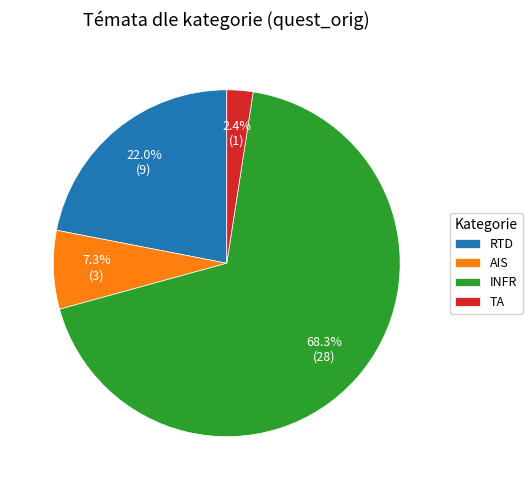

How many slices are in this pie chart?

4